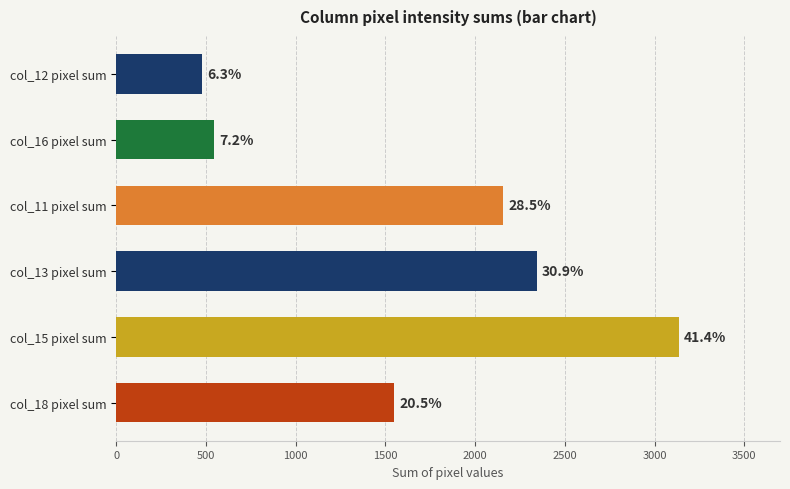

Does the chart contain any negative values?

No